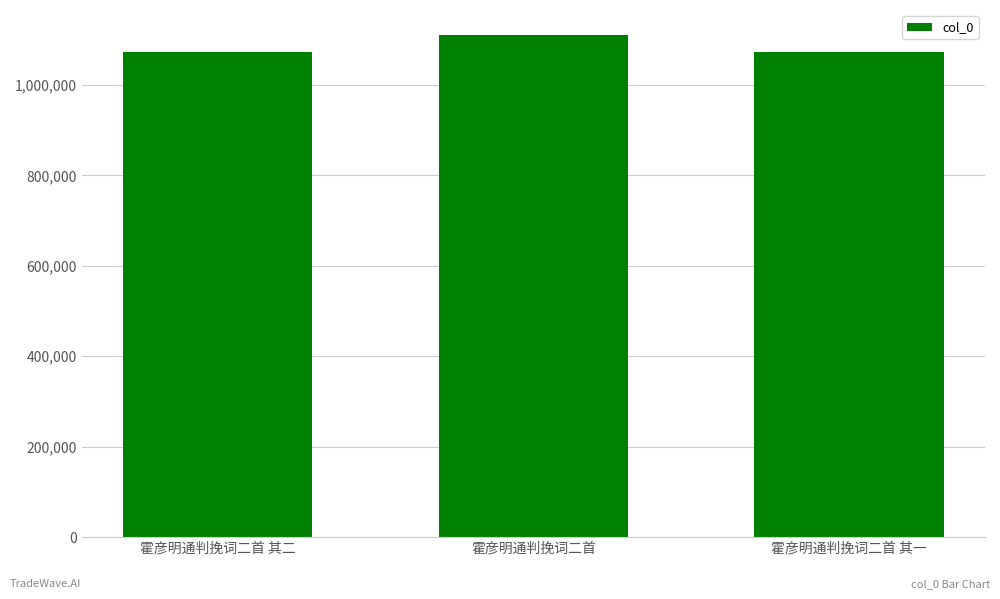

What is the sum of the values at 霍彦明通判挽词二首 and 霍彦明通判挽词二首 其一?

2184364